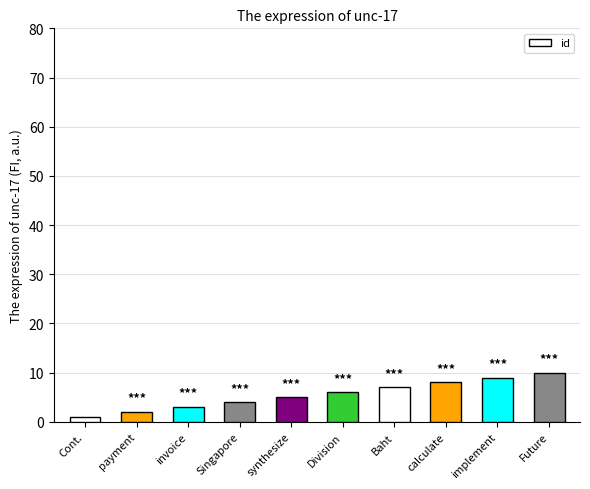

How many values are below 6?

5